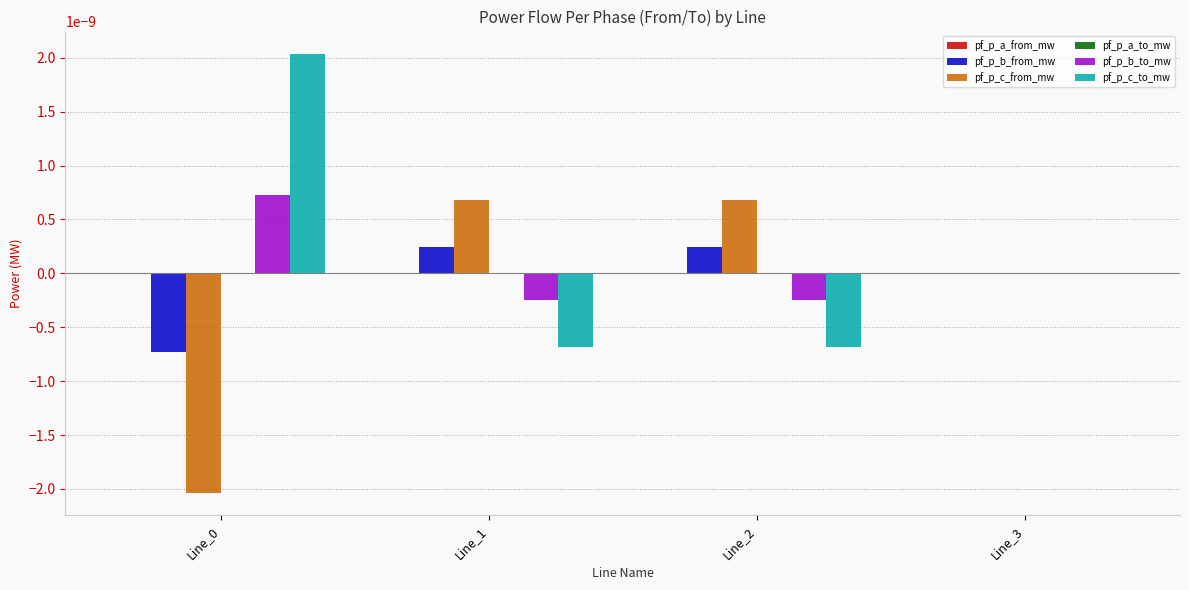

The value of pf_p_c_from_mw at Line_3 is 0.0. True or false?

True